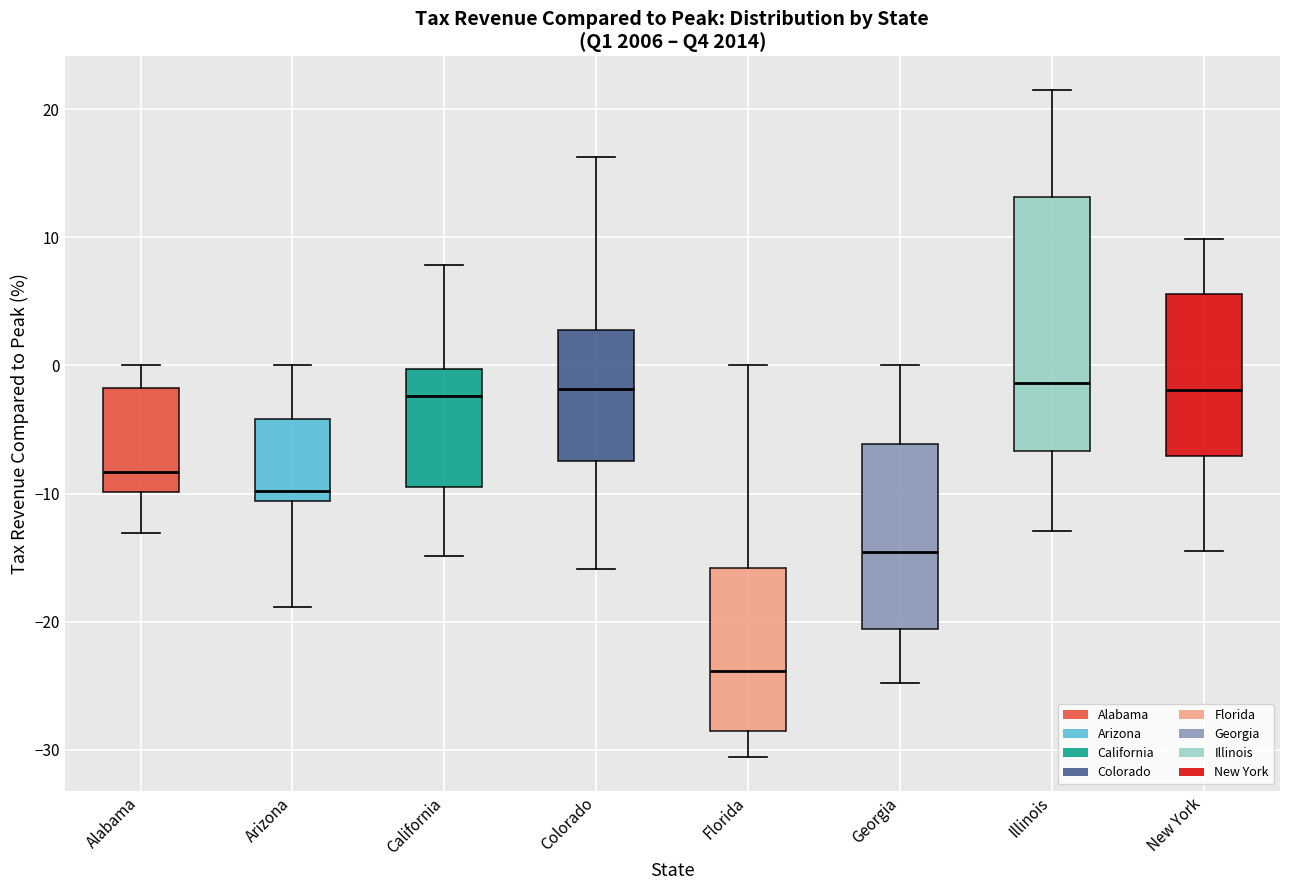

Which box has the lowest median line?

Florida